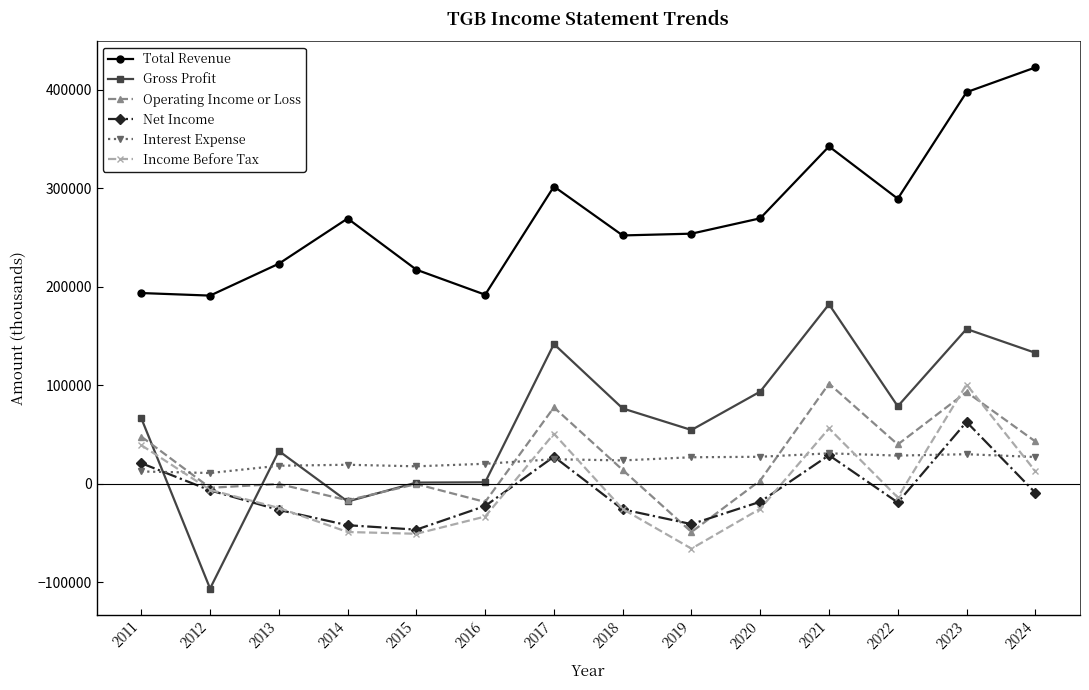

True or false: Interest Expense has more than 0 interior local peaks.

True